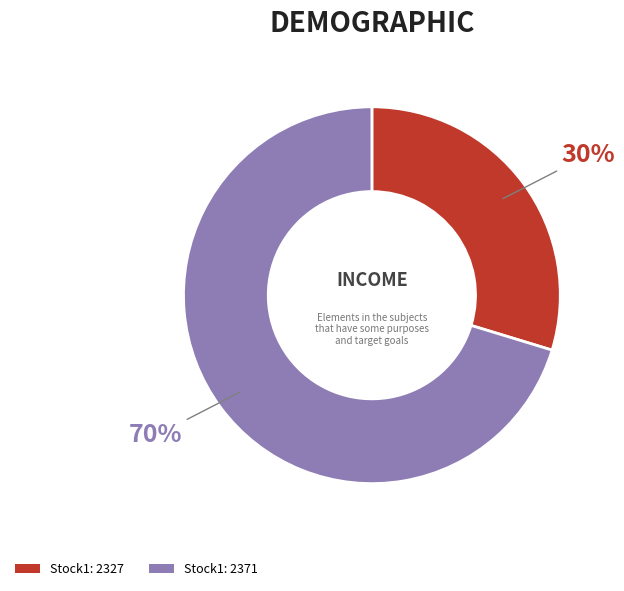

To the nearest percent, what is the average slice percentage?

50%